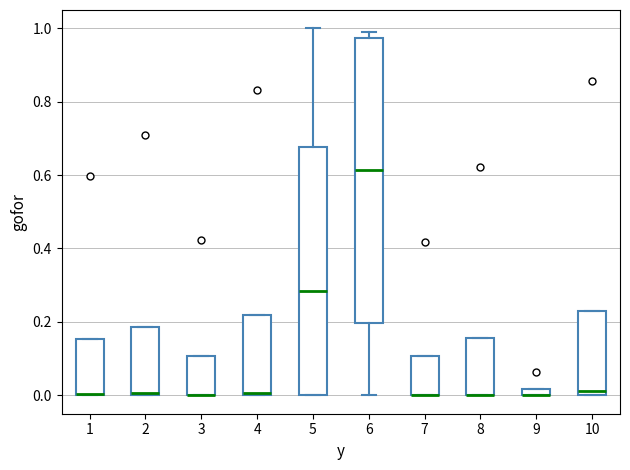

Where does the median line of the box at x = 10 sit on the y-axis? The values are not printed on the chart, so give them approximately, as read against the axis.

0.02